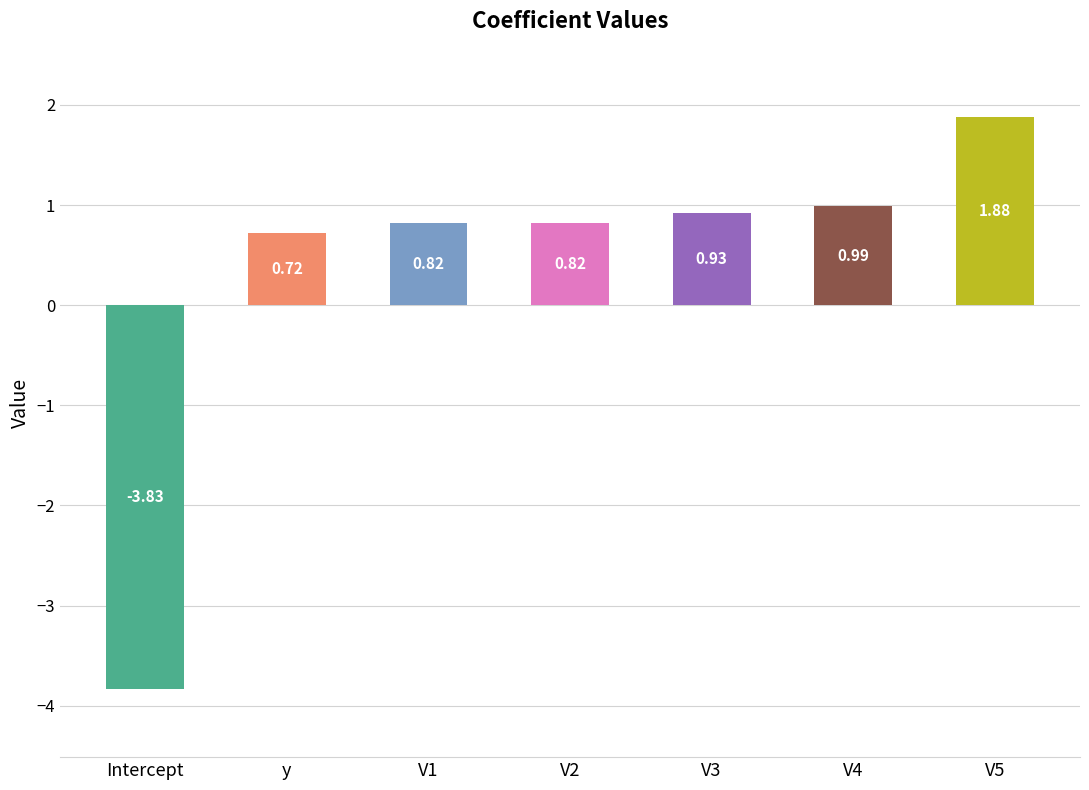

What is the average value?

0.3